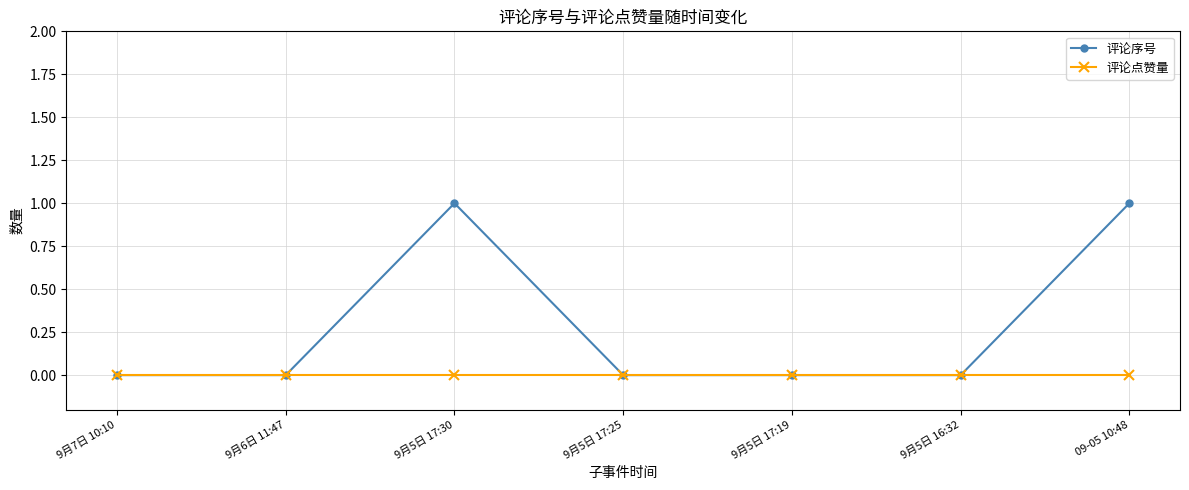

Is it true that 评论序号 equals -1 at 9月6日 11:47?

False